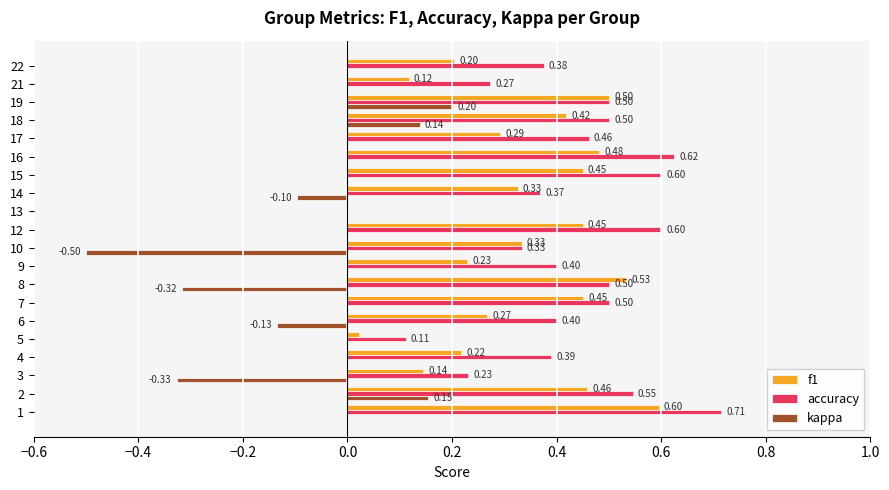

Is the value of accuracy at 2 greater than the value of kappa at 16?

Yes